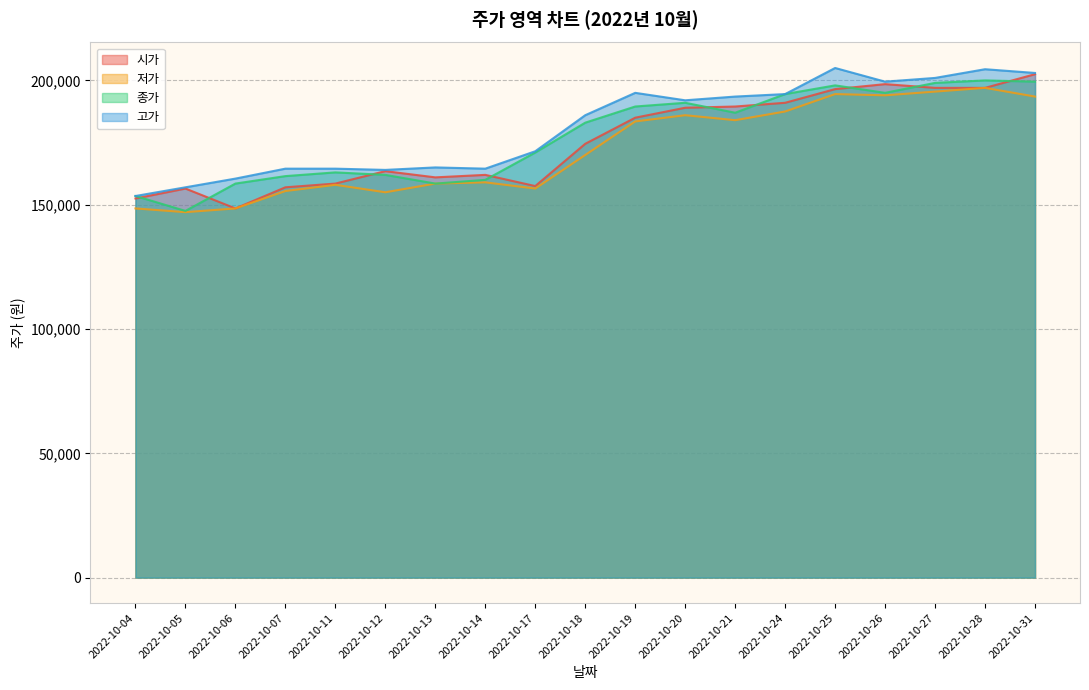

Rank the series at 2022-10-27 from lowest to highest value.

저가, 시가, 종가, 고가